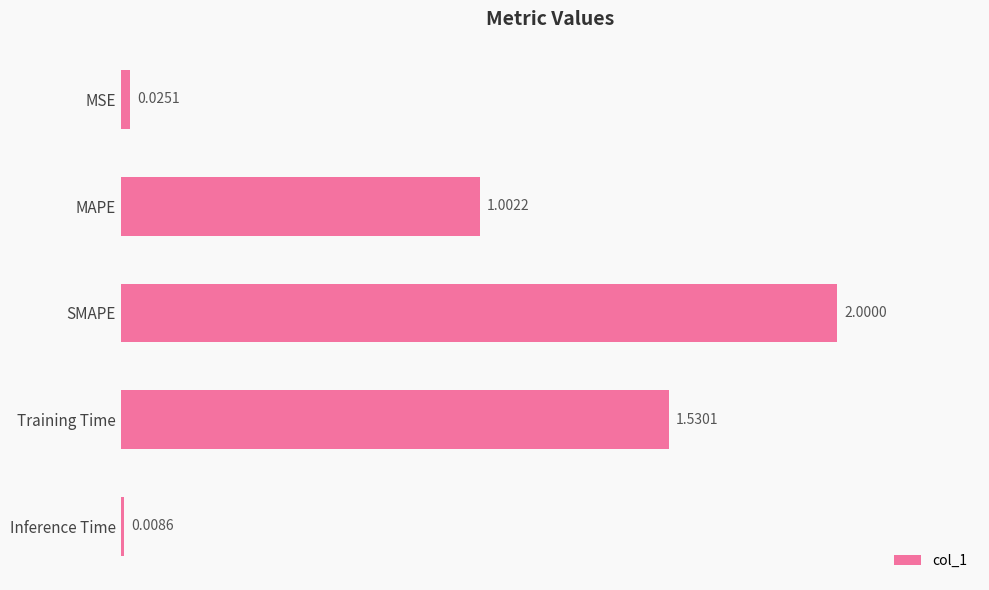

Rank the categories by value from lowest to highest.

Inference Time, MSE, MAPE, Training Time, SMAPE